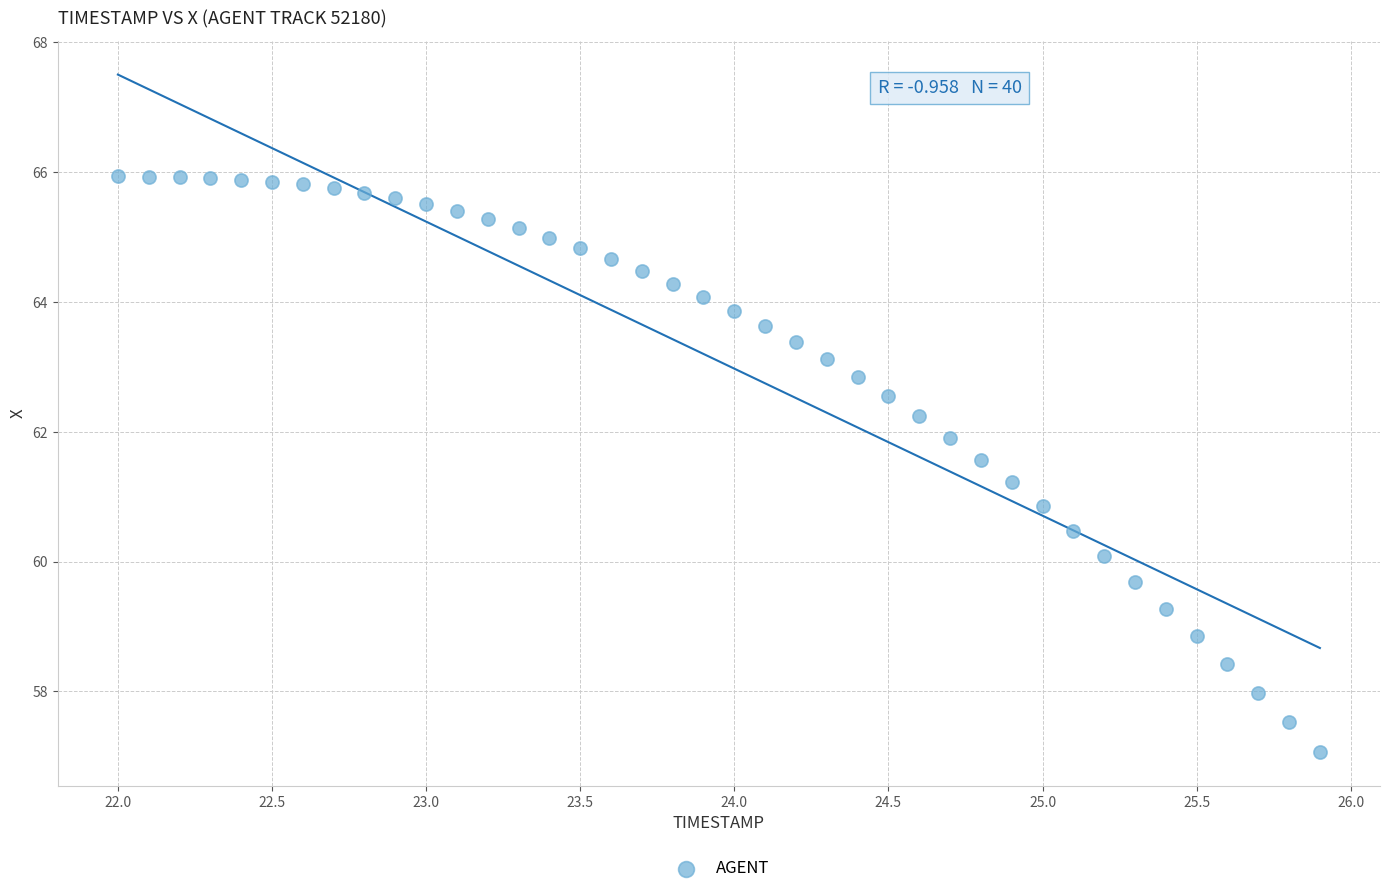

What is the range of X values (max minus min)?

3.9